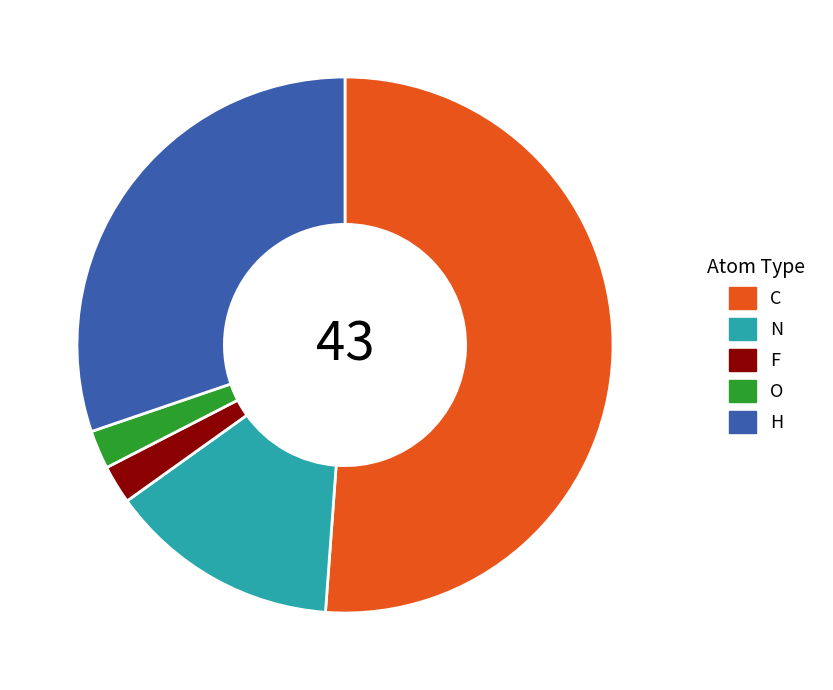

Approximately how many times larger is the value at H compared to F?

13.0